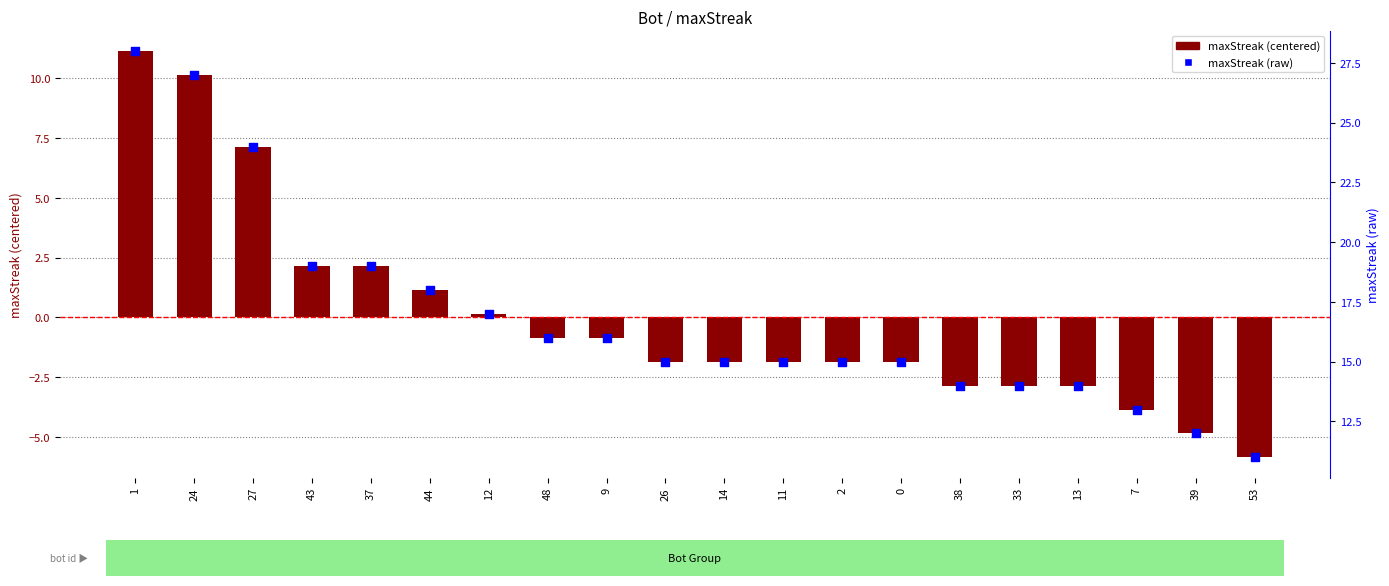

What are all the series names shown in the legend?

maxStreak (centered), maxStreak (raw)